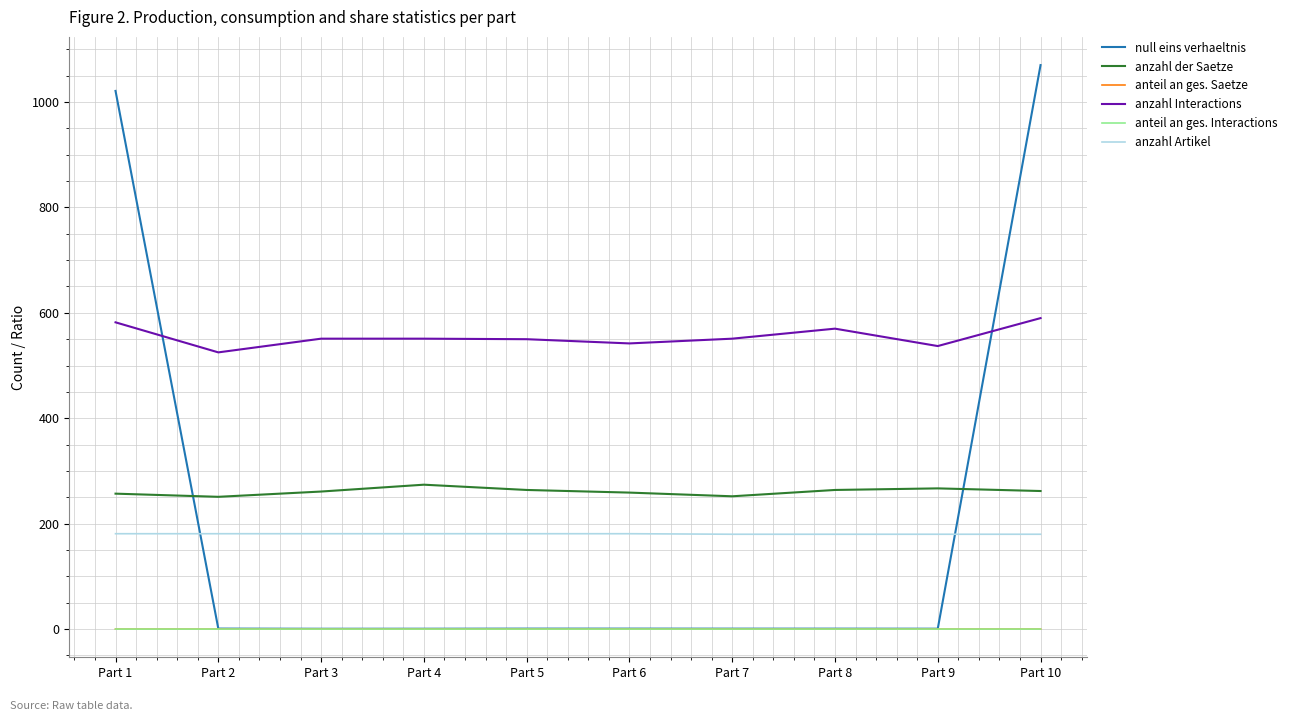

What is the spread (max minus min) of values at Part 3?

550.9